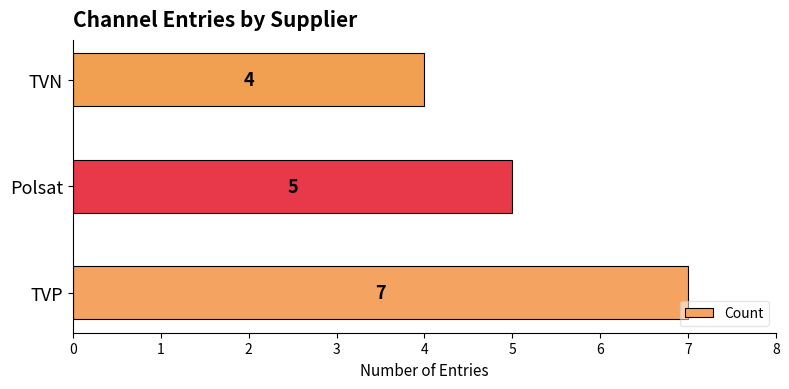

Reading bottom to top, extract all data points from this chart.

7	5	4